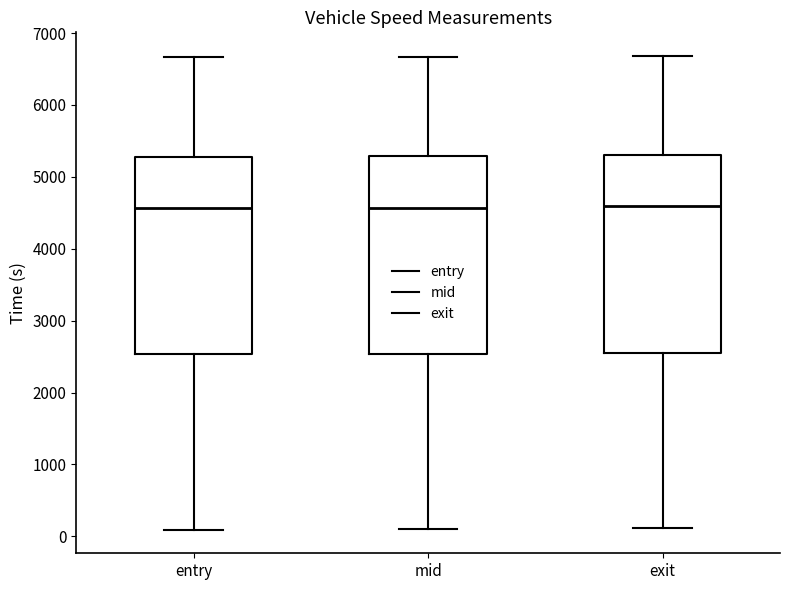

Reading left to right, transcribe this box plot: for each box, give where its median line is, the range the box spans, and where its two whiskers end, as read against the y-axis. The values are not printed on the chart, so give them approximately, as read against the axis.

entry: median 4600, box 2500 to 5300, whiskers 100 to 6700
mid: median 4600, box 2500 to 5300, whiskers 100 to 6700
exit: median 4600, box 2500 to 5300, whiskers 100 to 6700